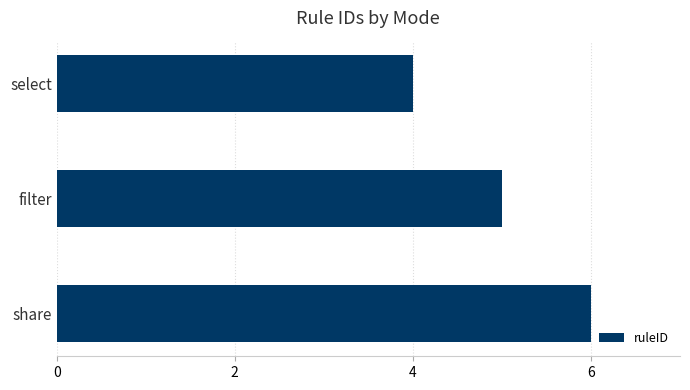

What is the approximate value at filter?

5